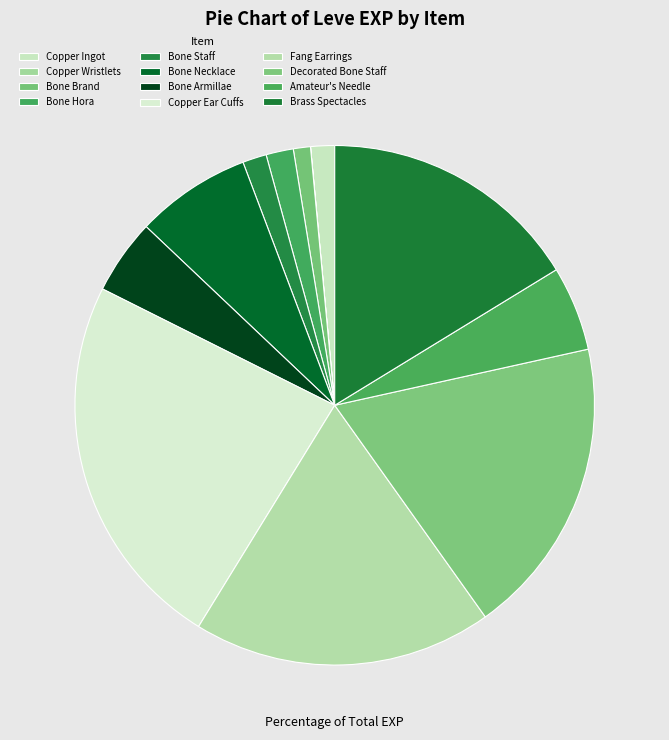

How many slices are in this pie chart?

12